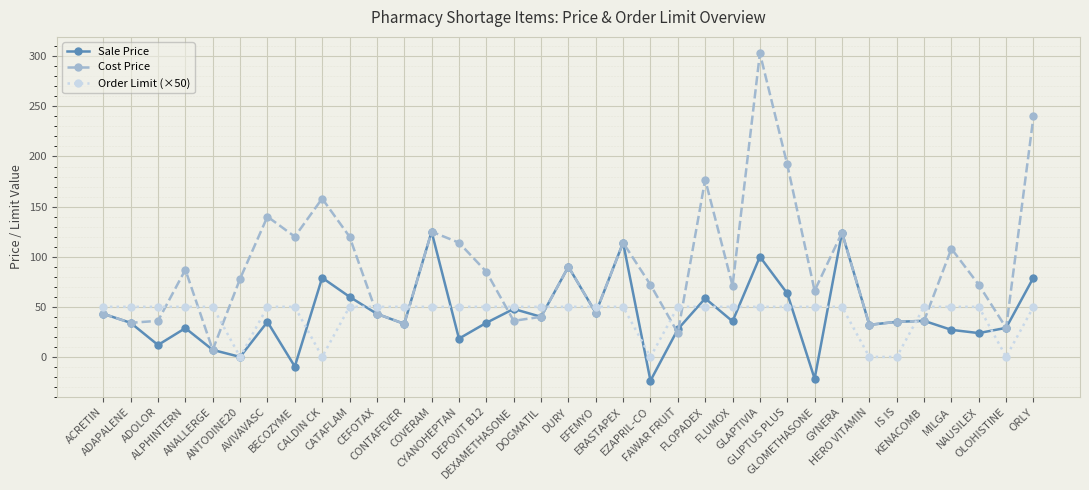

List the series in order of their peak value, highest first.

Cost Price, Sale Price, Order Limit (×50)